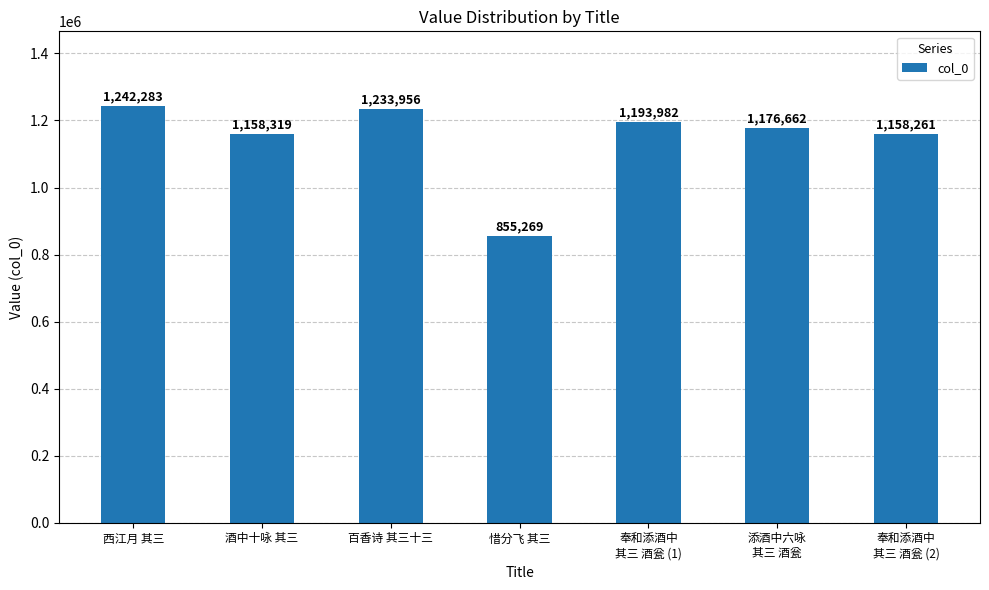

True or false: the data shows 1845170 at 奉和添酒中
其三 酒瓮 (2).

False